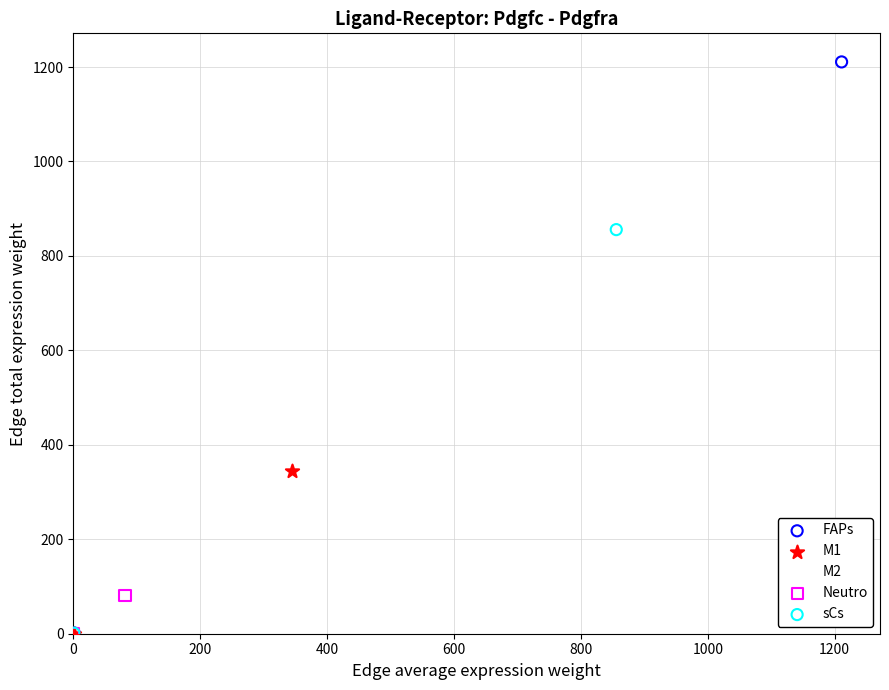

What are all the series names shown in the legend?

FAPs, M1, M2, Neutro, sCs